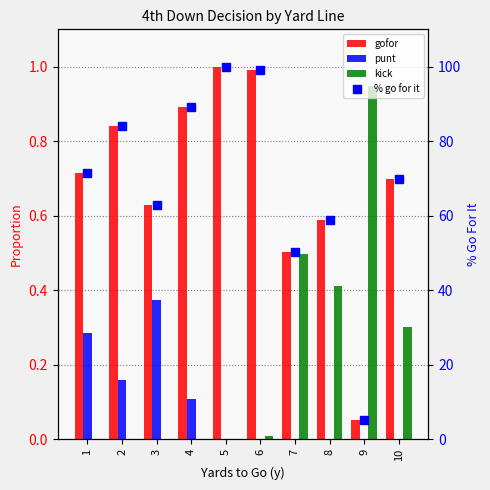

Which series has the largest range (max minus min)?

% go for it